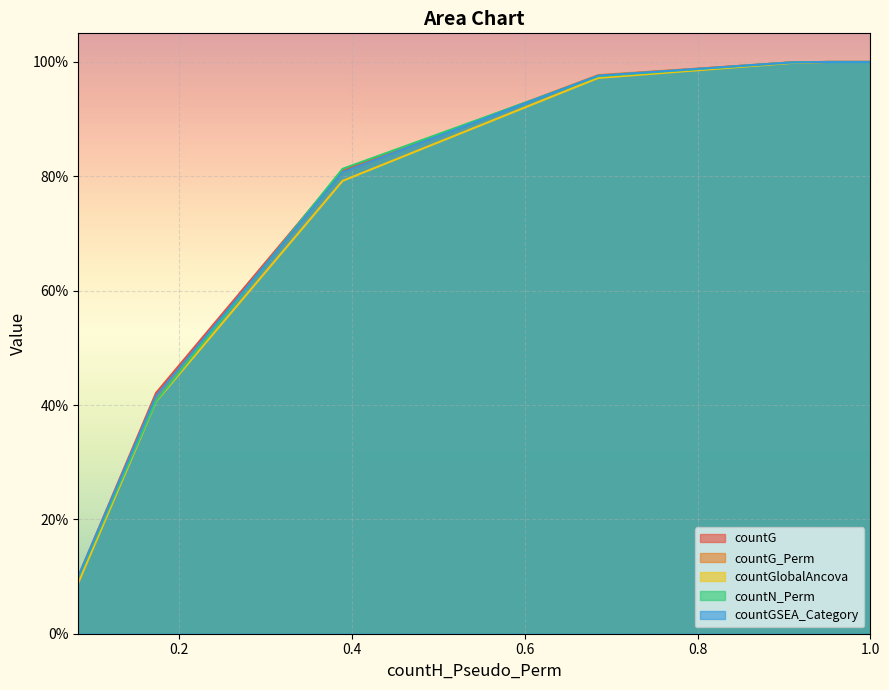

Does the chart display data point markers on the line(s)?

No